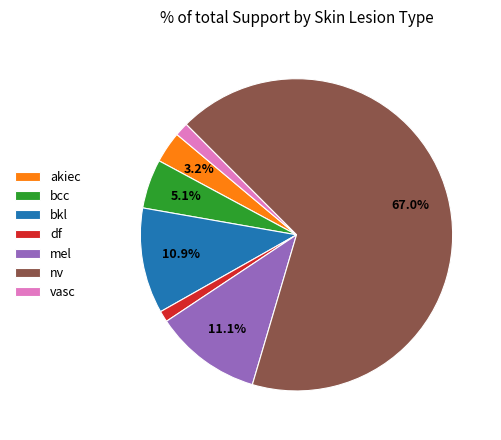

True or false: nv accounts for 67% of the total.

True